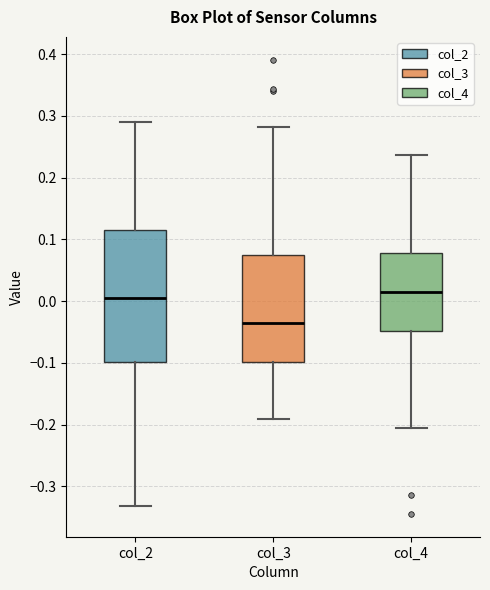

Reading left to right, transcribe this box plot: for each box, give where its median line is, the range the box spans, and where its two whiskers end, as read against the y-axis. The values are not printed on the chart, so give them approximately, as read against the axis.

col_2: median 0.00, box -0.10 to 0.12, whiskers -0.33 to 0.29
col_3: median -0.03, box -0.10 to 0.07, whiskers -0.19 to 0.28
col_4: median 0.02, box -0.05 to 0.08, whiskers -0.21 to 0.24